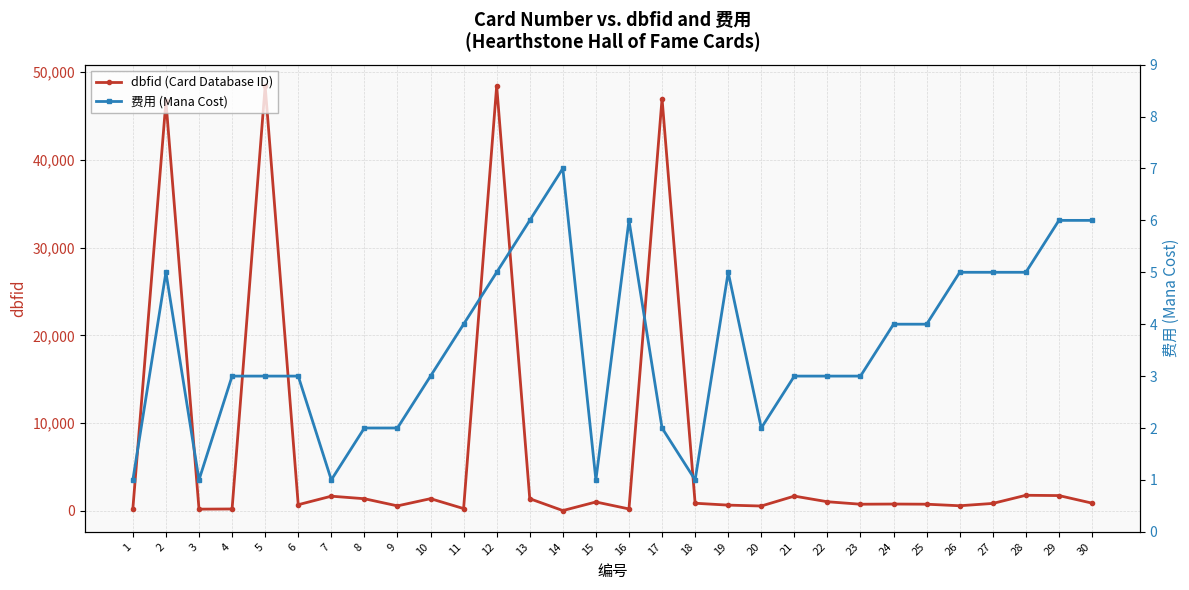

Reading left to right, what are all the values shown in this chart?

dbfid (Card Database ID): 233	46680	172	192	48445	679	1650	1361	545	1368	237	48444	1365	9	990	196	46996	846	631	530	1659	1016	734	754	736	559	825	1754	1721	858
费用 (Mana Cost): 1	5	1	3	3	3	1	2	2	3	4	5	6	7	1	6	2	1	5	2	3	3	3	4	4	5	5	5	6	6